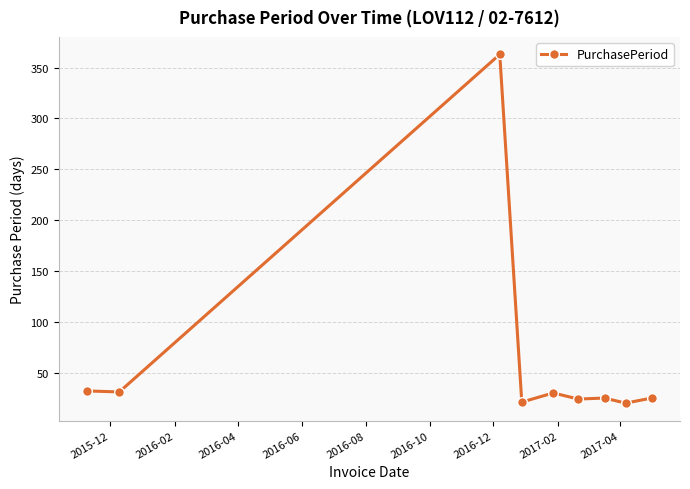

True or false: there are more than 0 points higher than both neighbors.

True